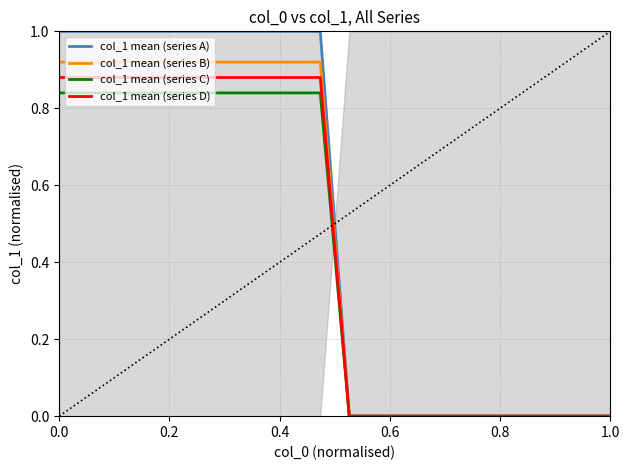

What are all the series names shown in the legend?

col_1 mean (series A), col_1 mean (series B), col_1 mean (series C), col_1 mean (series D)